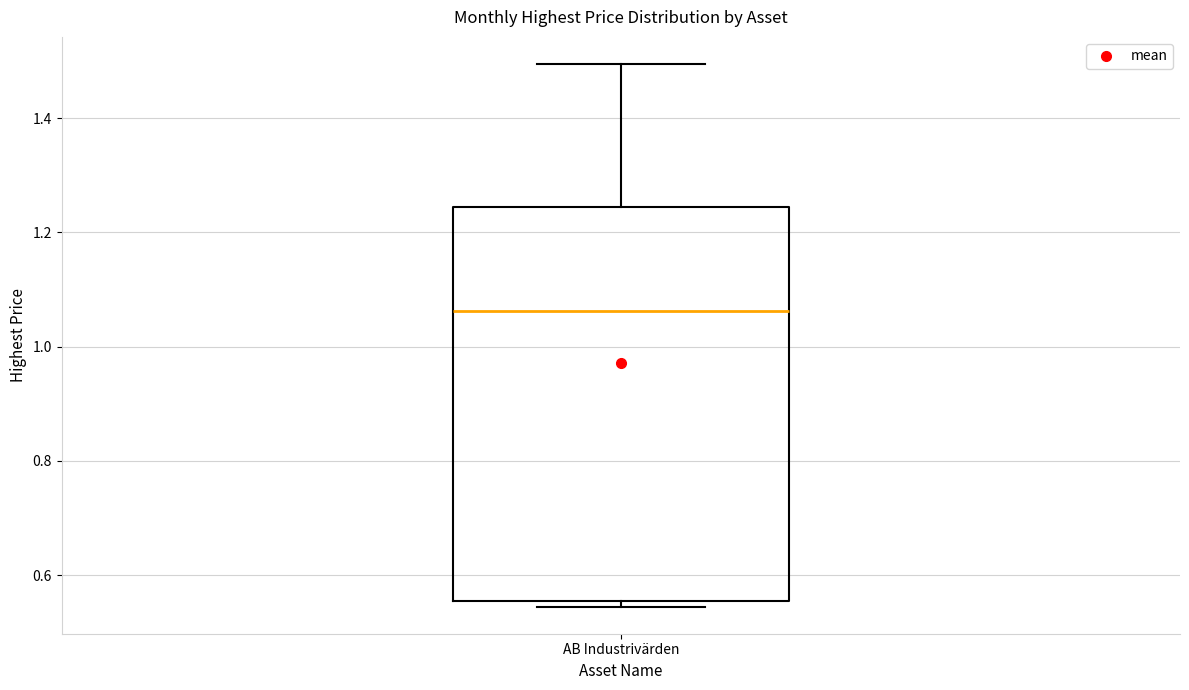

Where does the upper whisker of the box for AB Industrivärden end on the y-axis? The values are not printed on the chart, so give them approximately, as read against the axis.

1.50